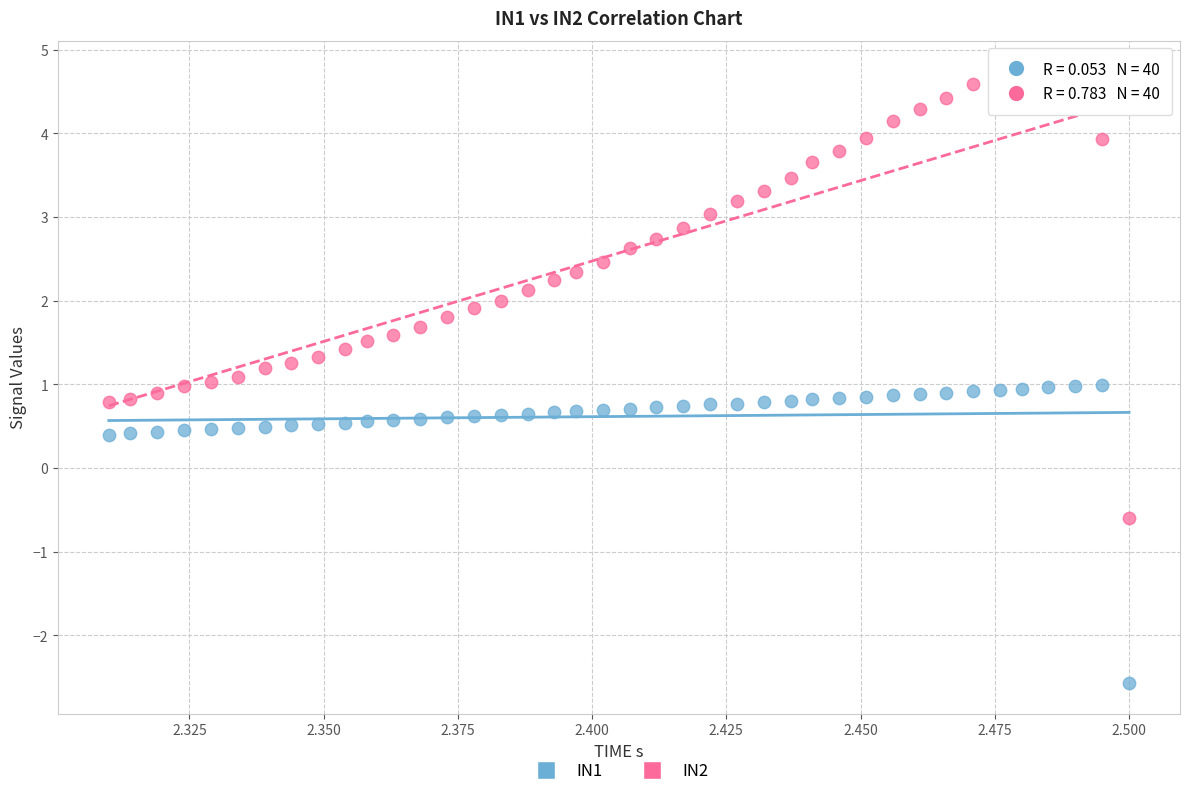

Which series has the widest spread of Y values?

IN2